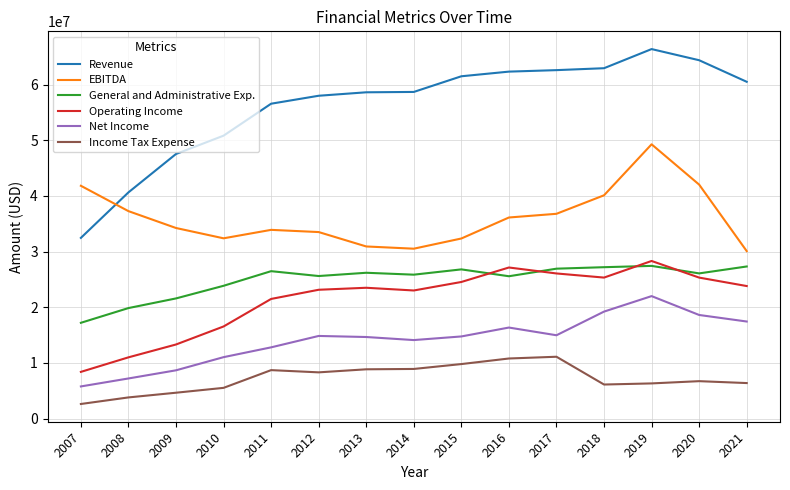

Which series has the largest total across all categories?

Revenue